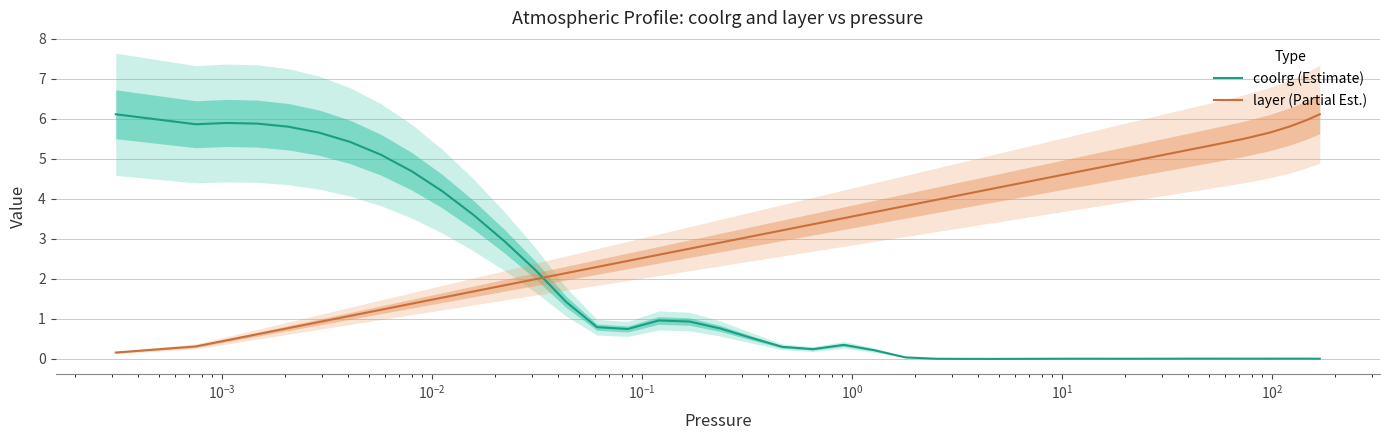

In coolrg (Estimate), how many points are lower than both neighbors (excluding endpoints)?

6